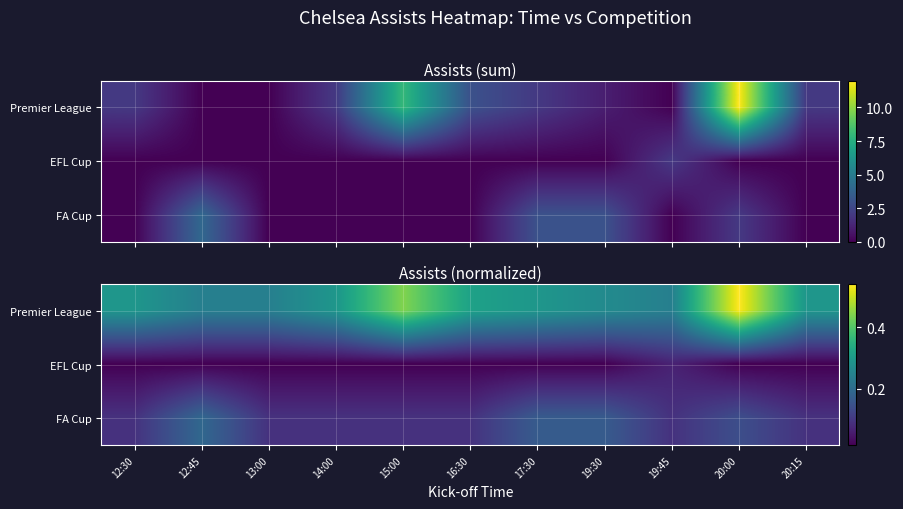

At 13:00, list the series in order from smallest to largest.

EFL Cup, FA Cup, Premier League